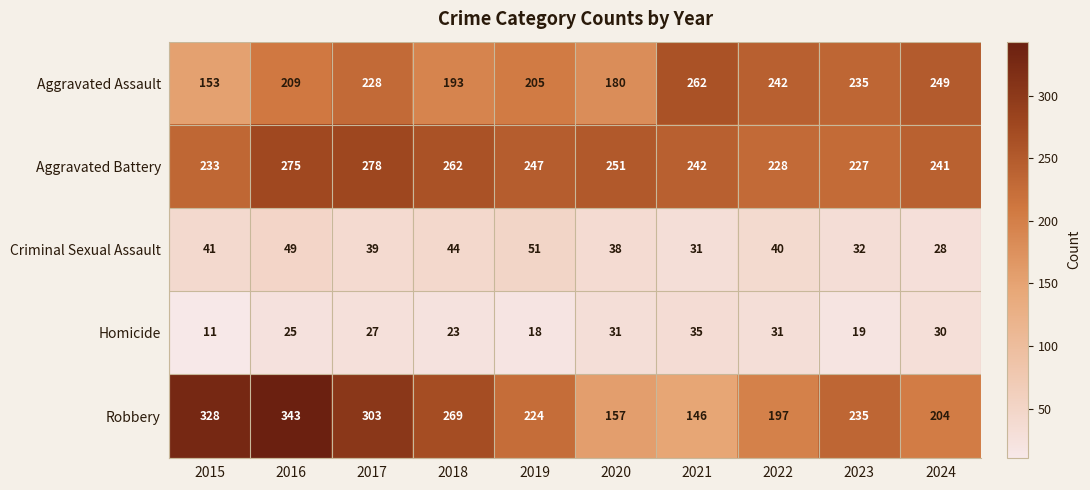

How many series are shown in this chart?

5